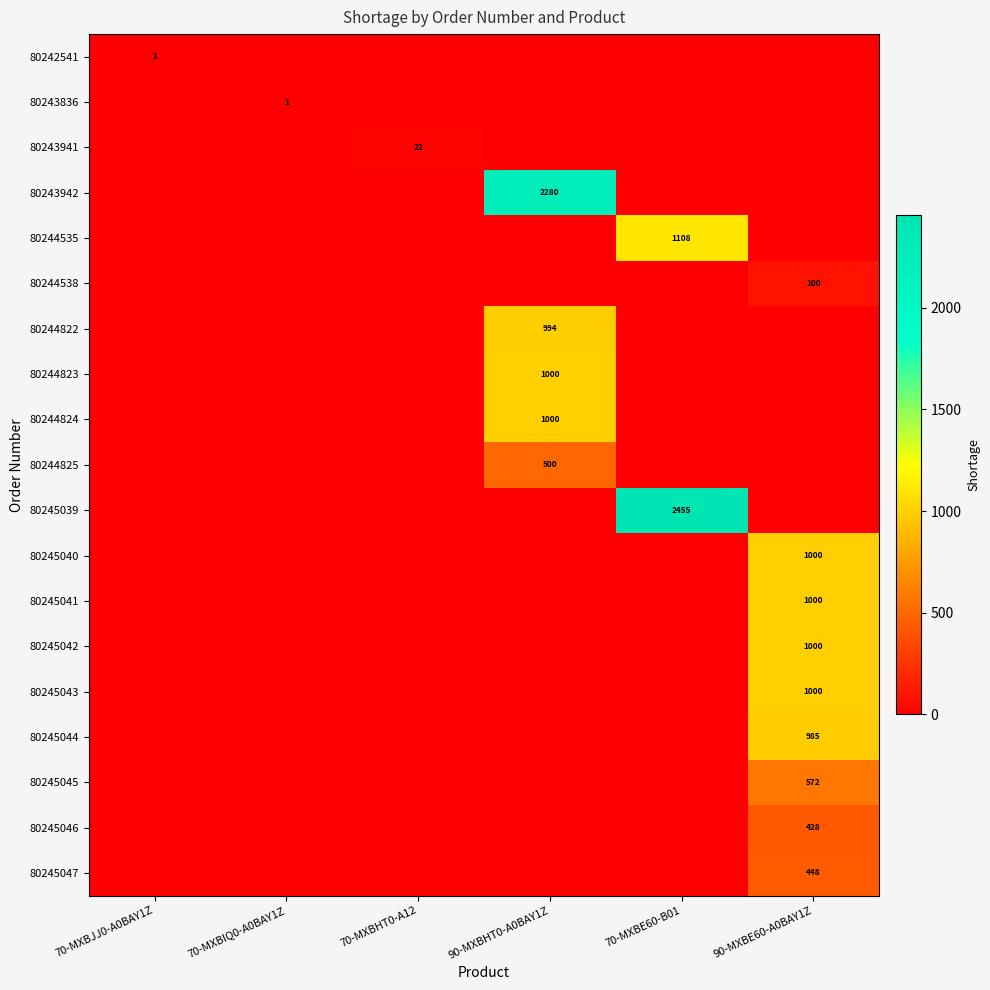

At how many categories does at least one series exceed 526?

3